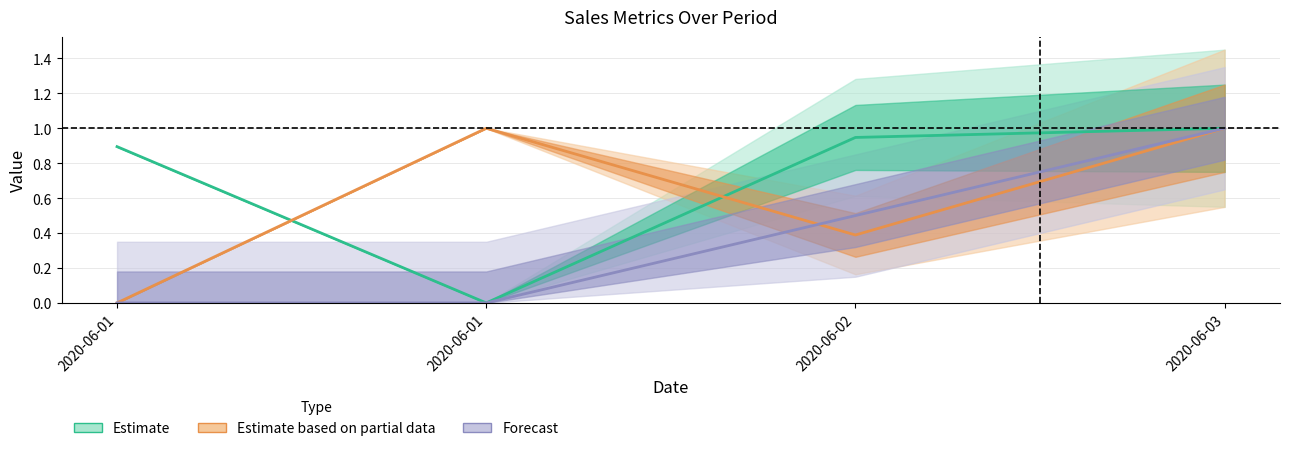

Where is the first local minimum for Drugstore Code?

2020-06-02